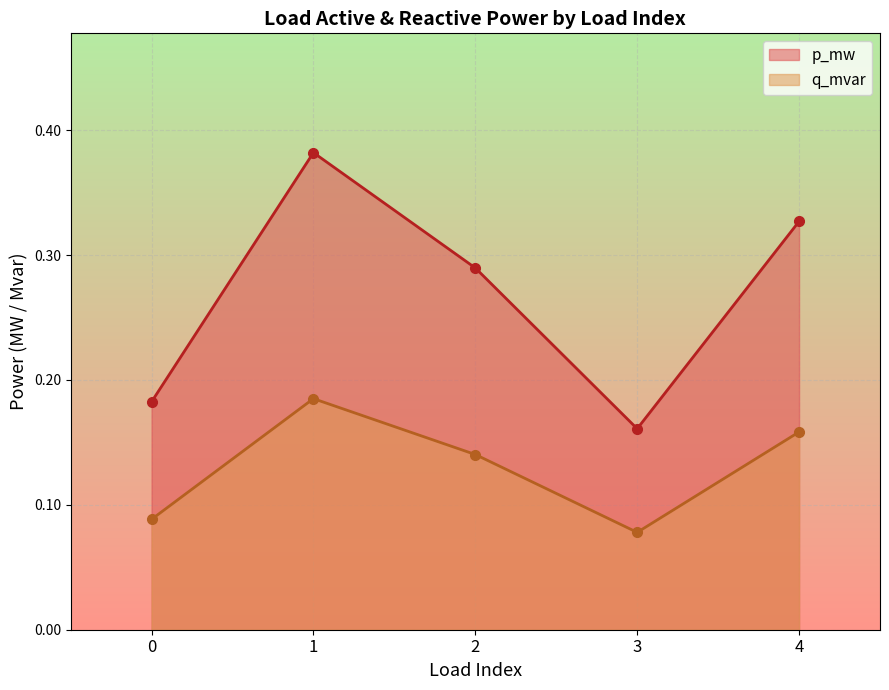

Reading right to left, transcribe all the data shown in this chart.

p_mw: 0.3	0.2	0.3	0.4	0.2
q_mvar: 0.2	0.1	0.1	0.2	0.1